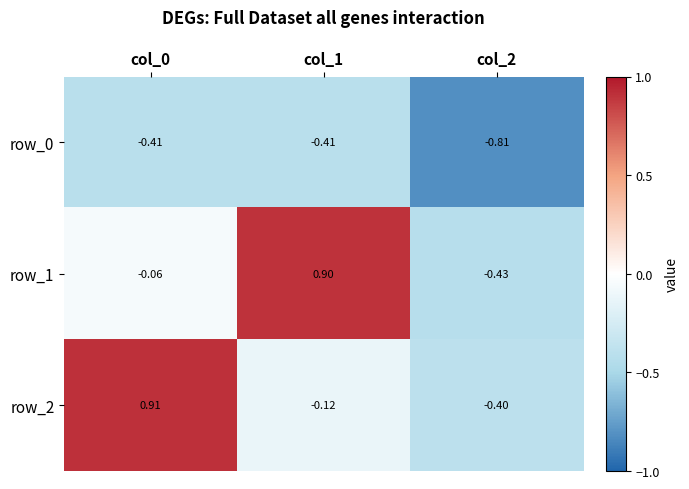

Which series changed the most between col_0 and col_2?

row_2